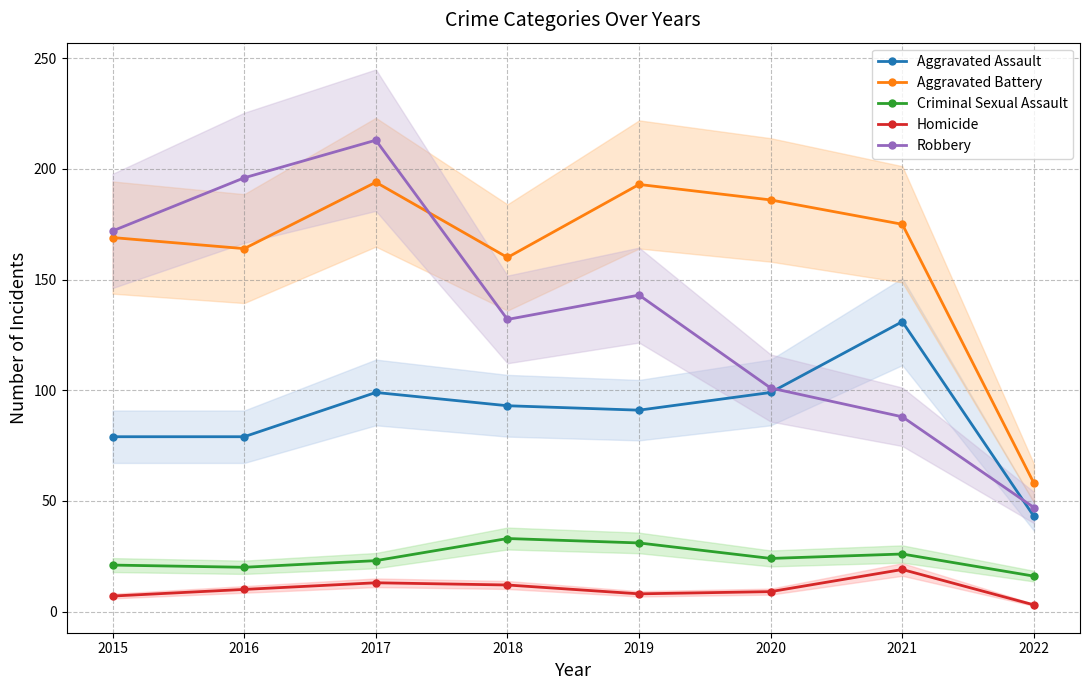

At which category is the sum across all series the highest?

2017